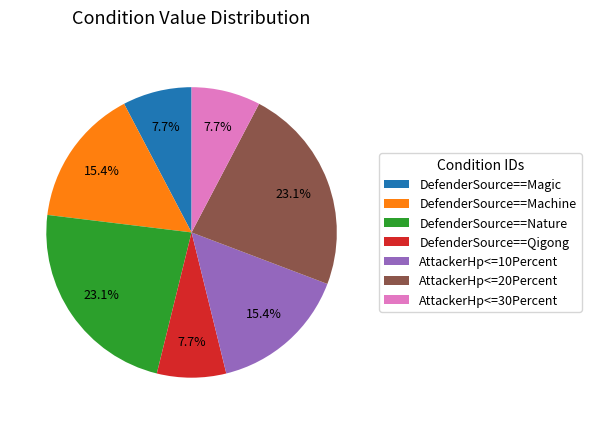

What is the total percentage of DefenderSource==Machine and AttackerHp<=20Percent?

38.5%